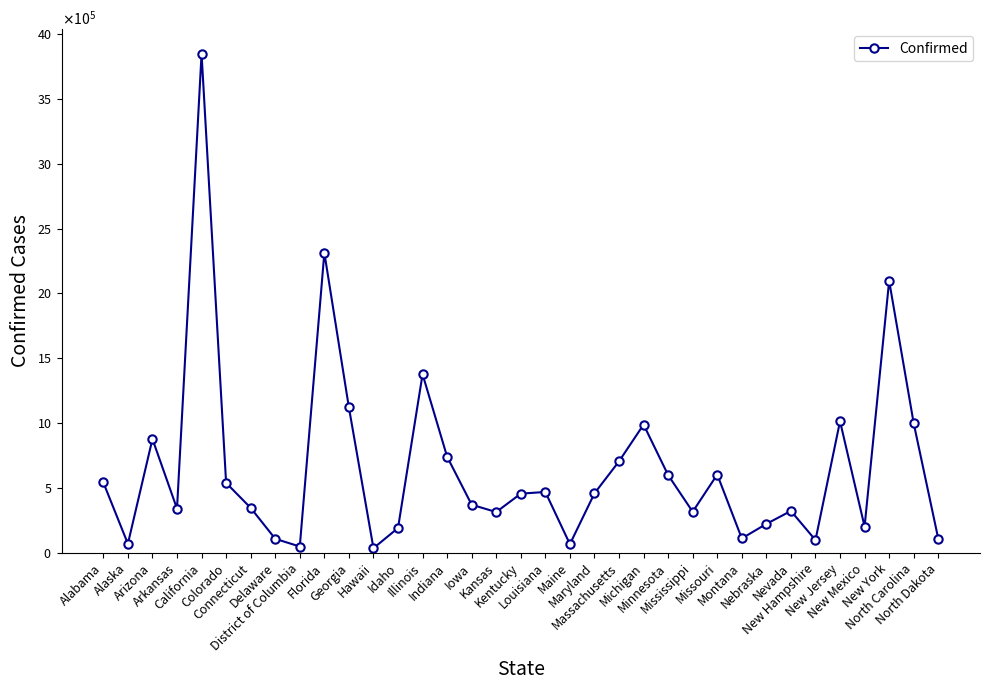

Does the chart have visible grid lines?

No